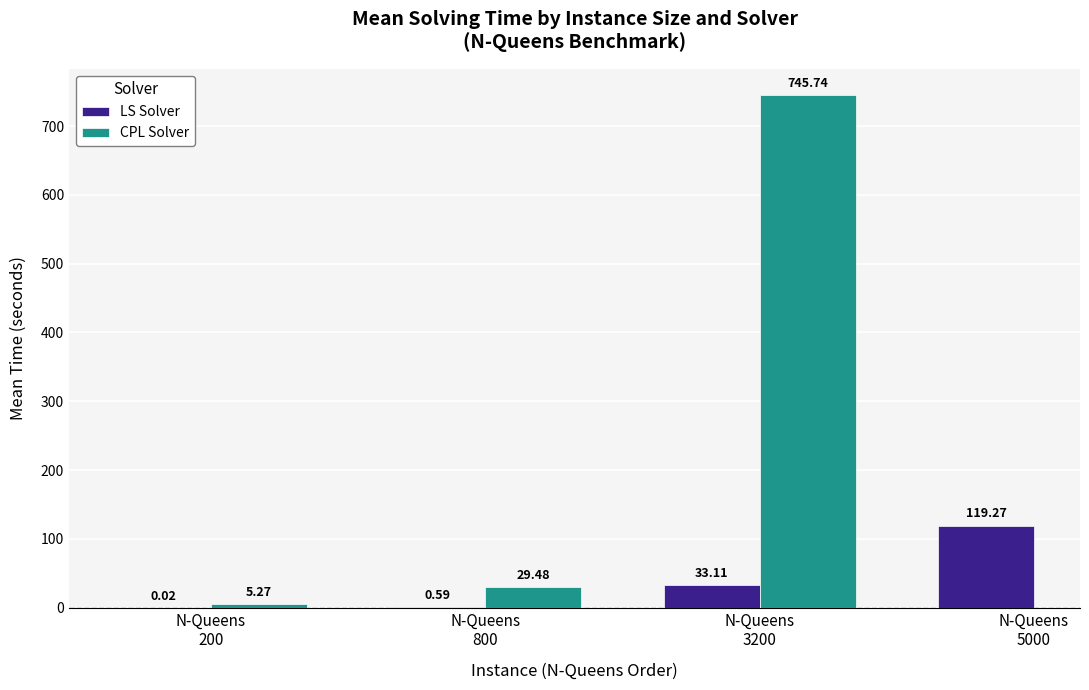

How many data points in CPL Solver are above 745?

1